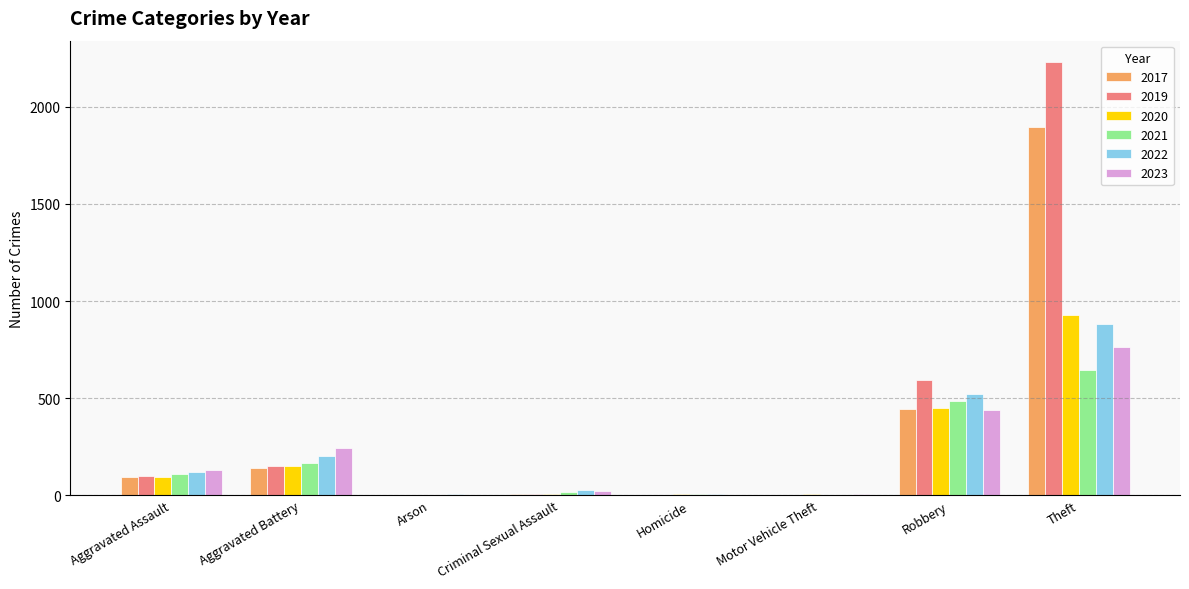

Is the value of 2019 at Aggravated Assault greater than the value of 2021 at Motor Vehicle Theft?

Yes